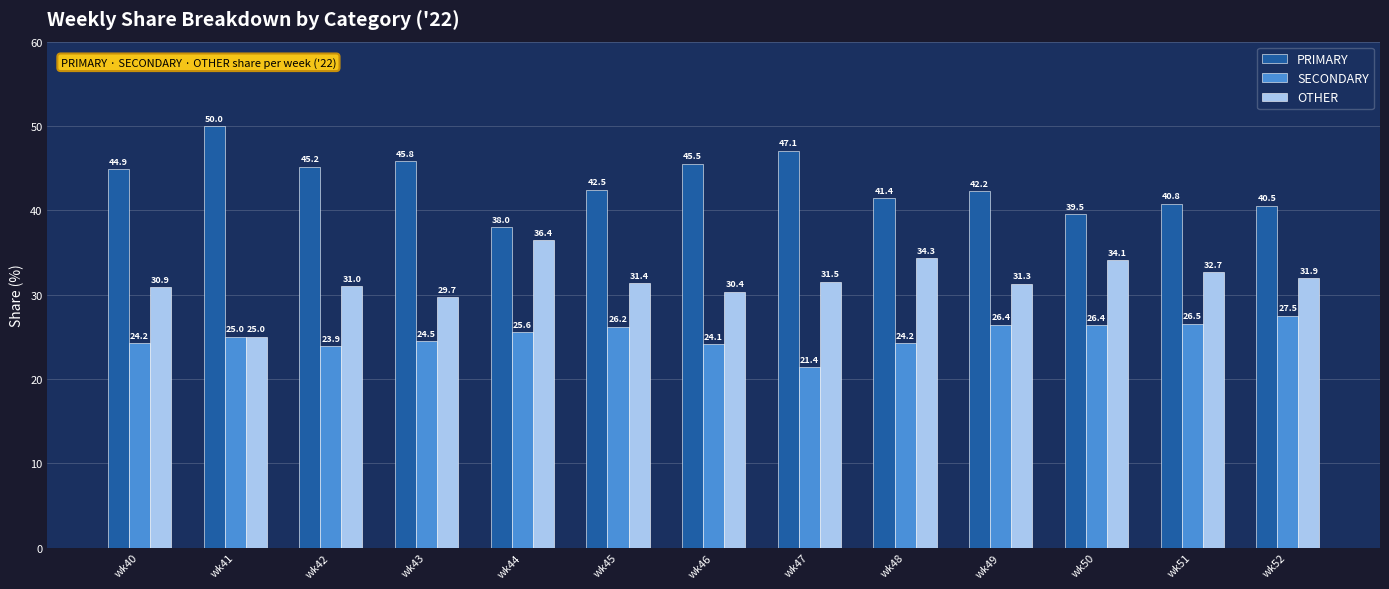

Are the bars horizontal?

No